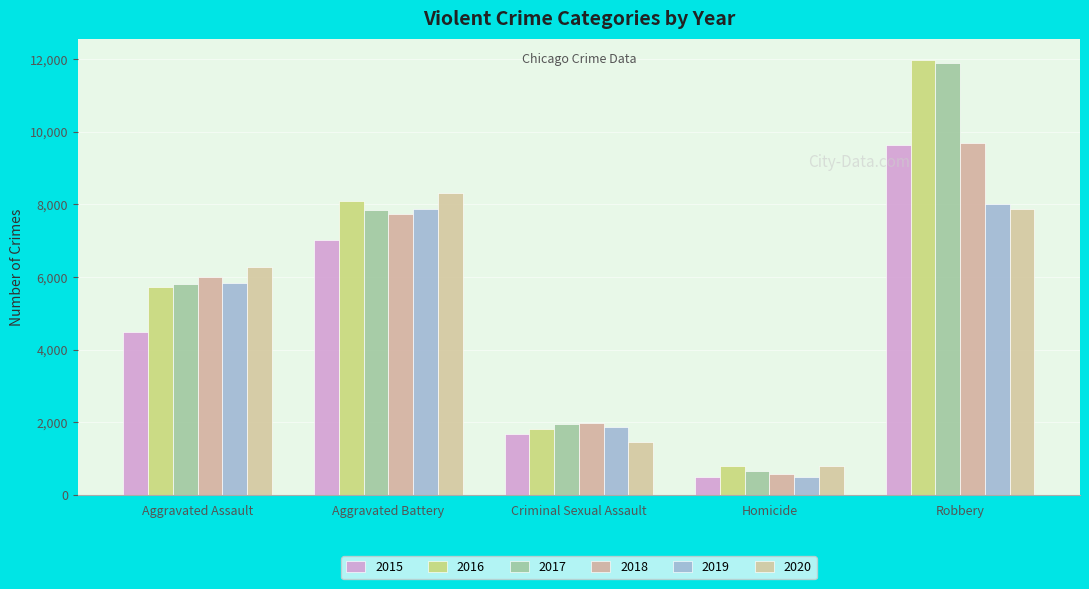

At which label does 2019 first exceed 5841?

Aggravated Battery